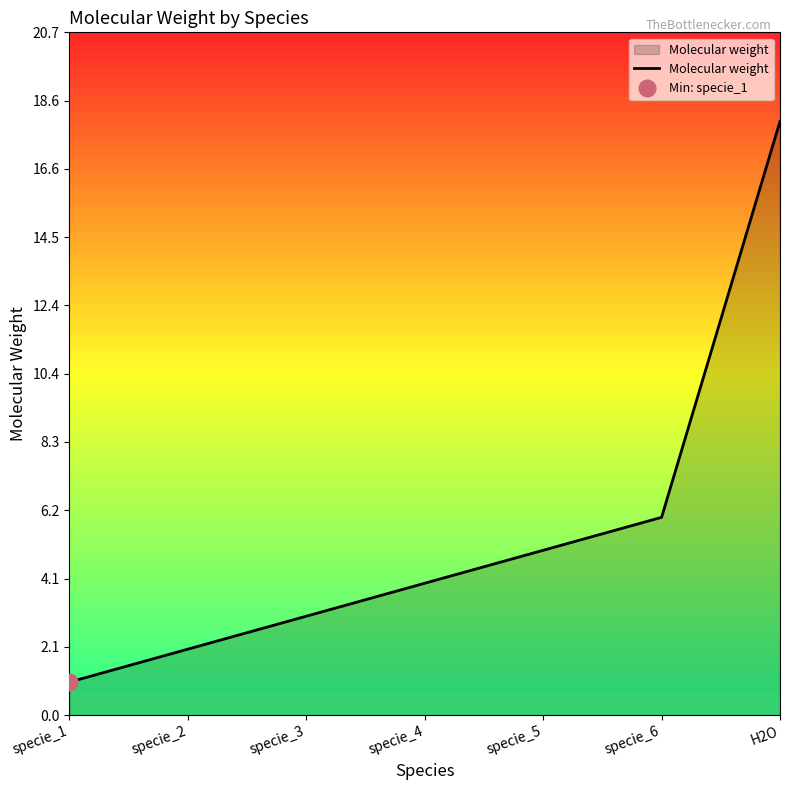

True or false: there are more than 2 points higher than both neighbors.

False